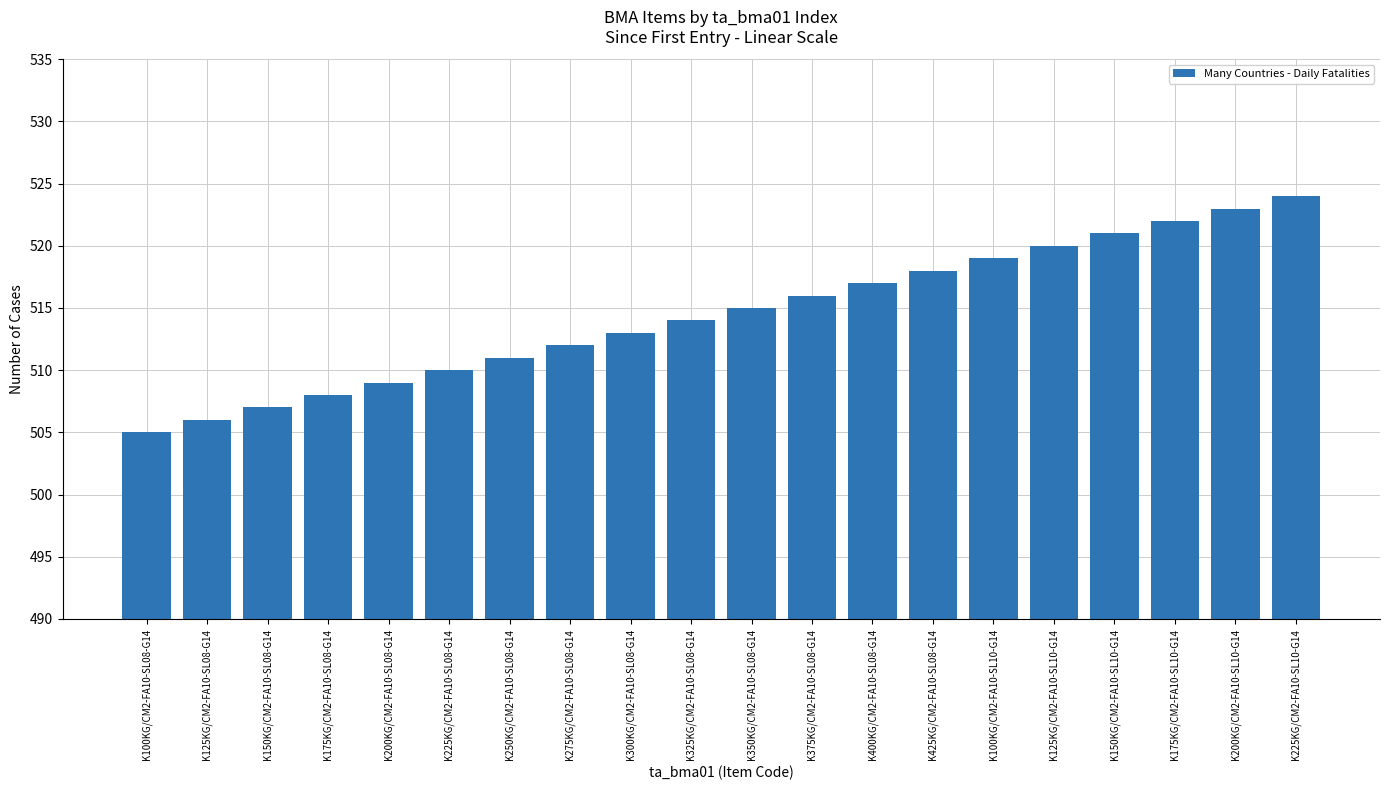

Reading right to left, what are all the values shown in this chart?

524	523	522	521	520	519	518	517	516	515	514	513	512	511	510	509	508	507	506	505